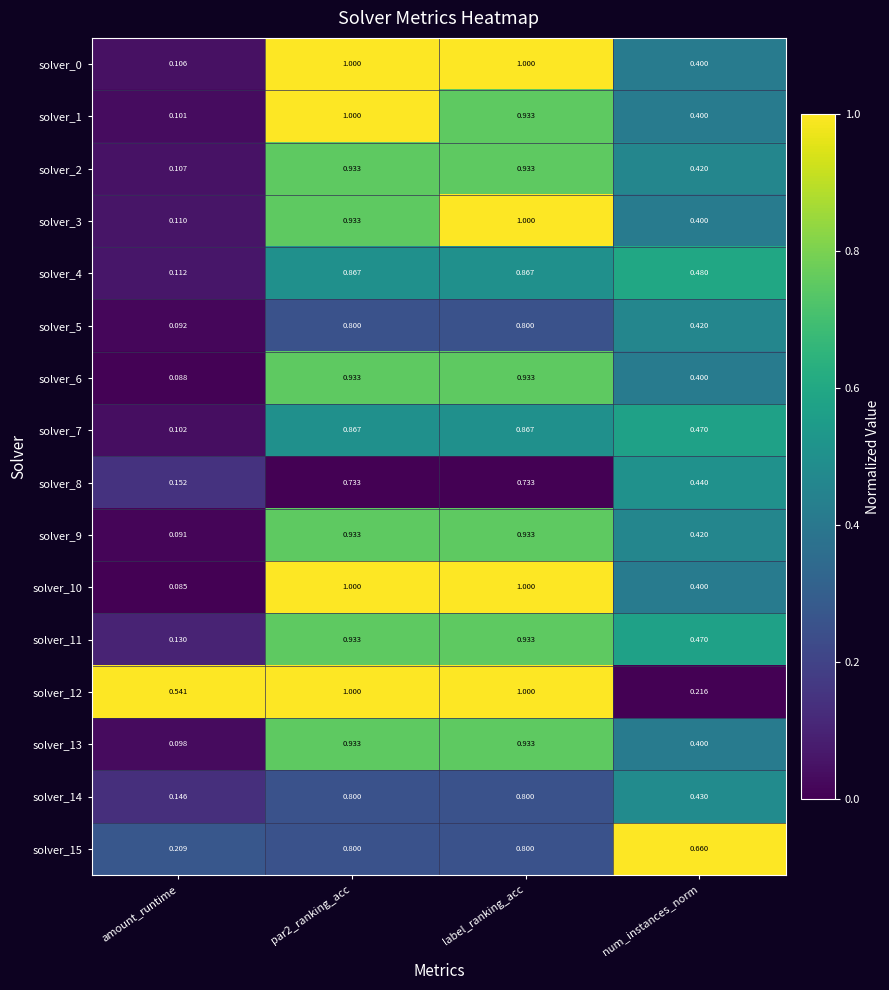

Between amount_runtime and label_ranking_acc, which series saw the biggest shift?

solver_10